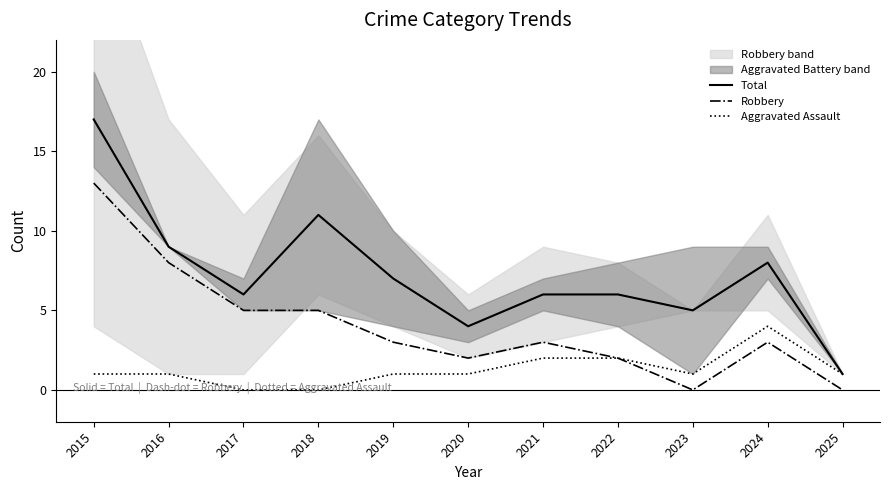

True or false: Total has more than 1 points higher than both neighbors.

True